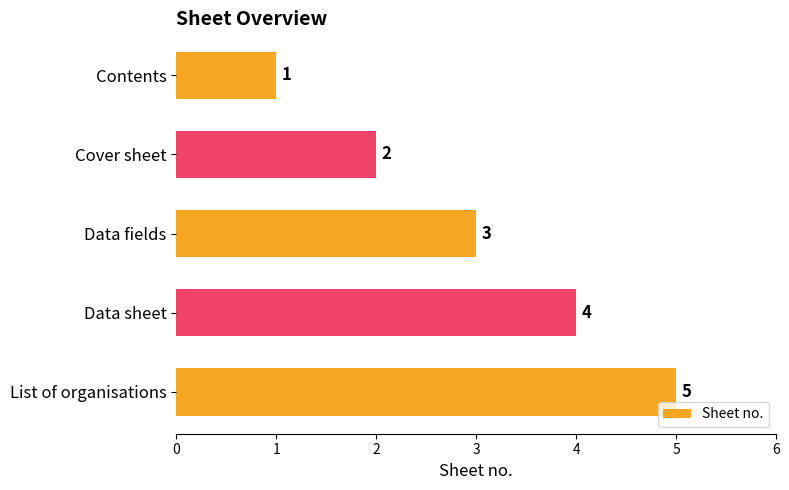

Is it true that the value at List of organisations is 5?

True